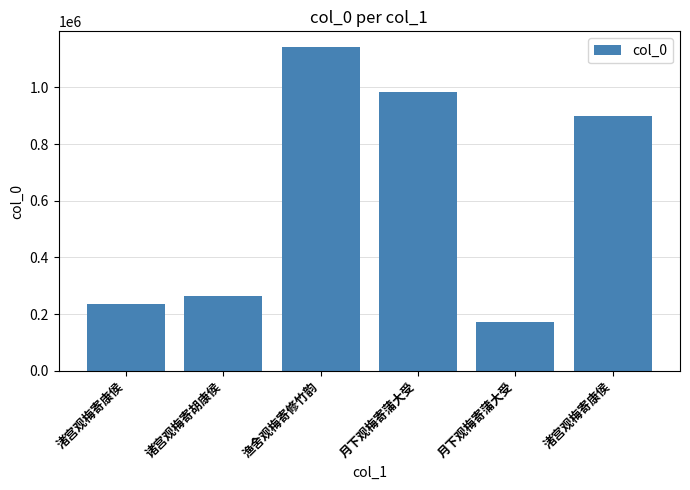

How many bars are there in total?

6